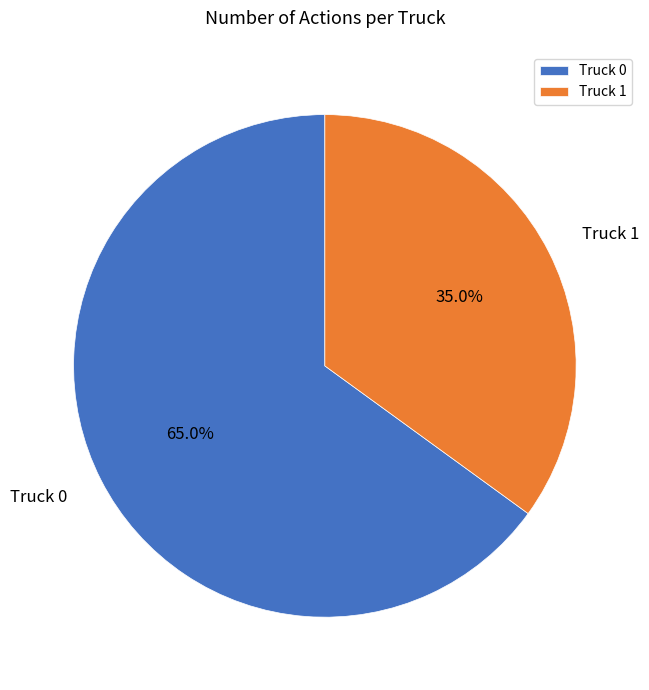

What percentage is NOT represented by Truck 1?

65.0%